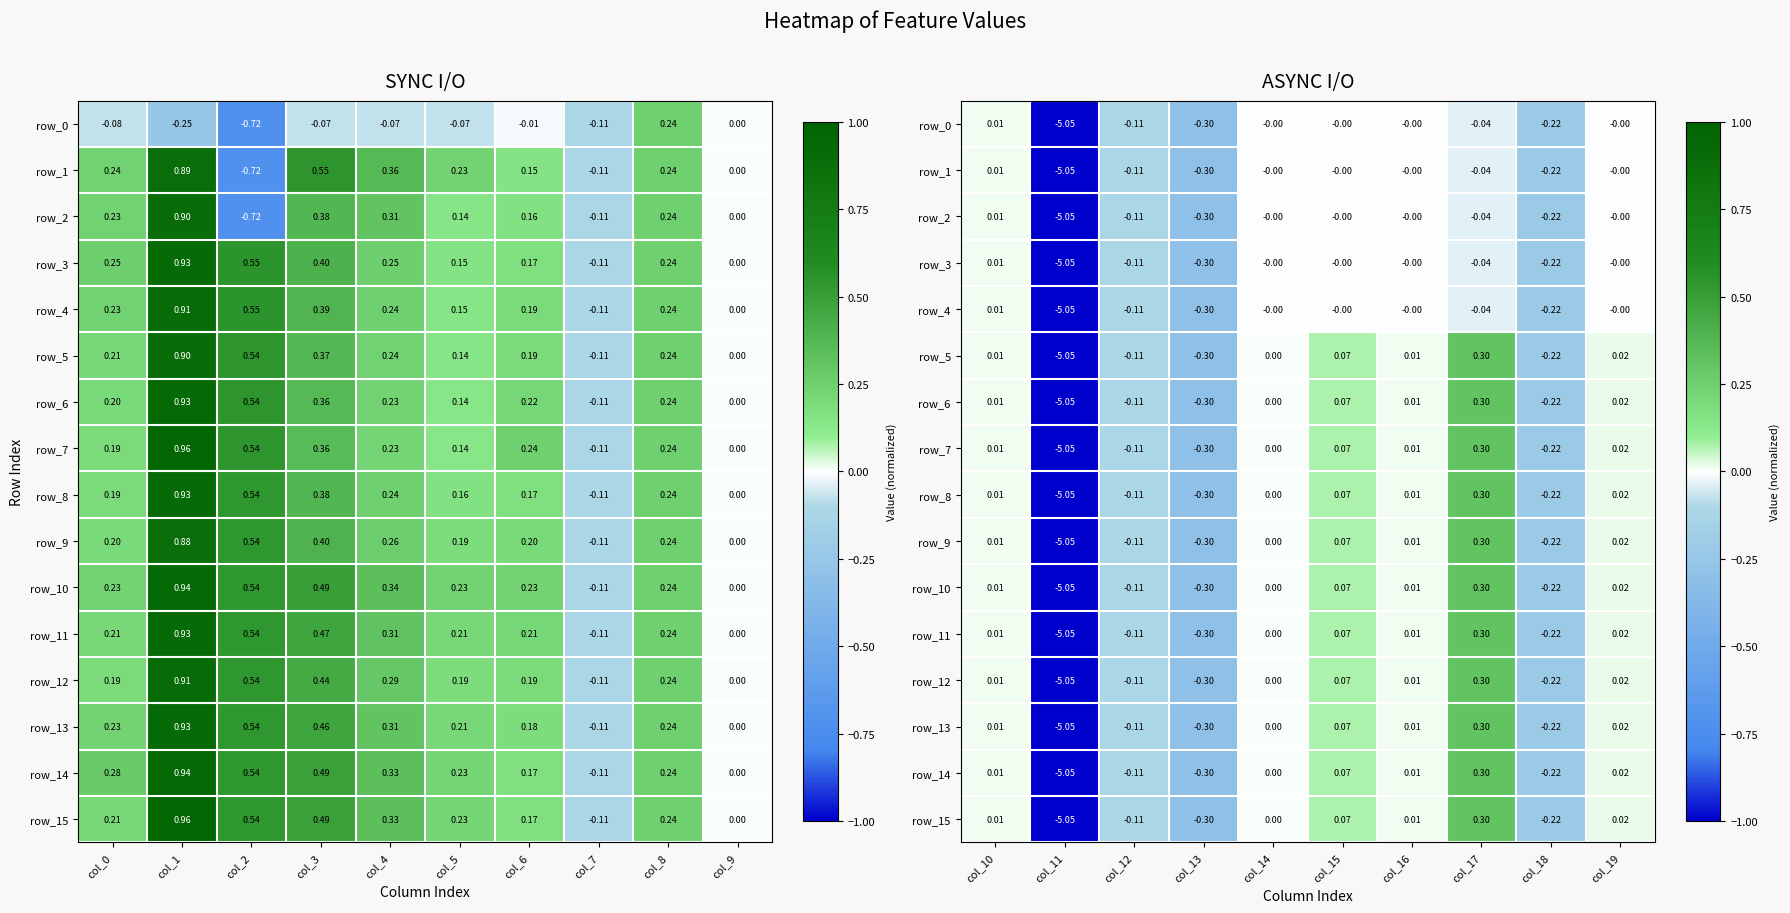

Count the number of data series in this chart.

16